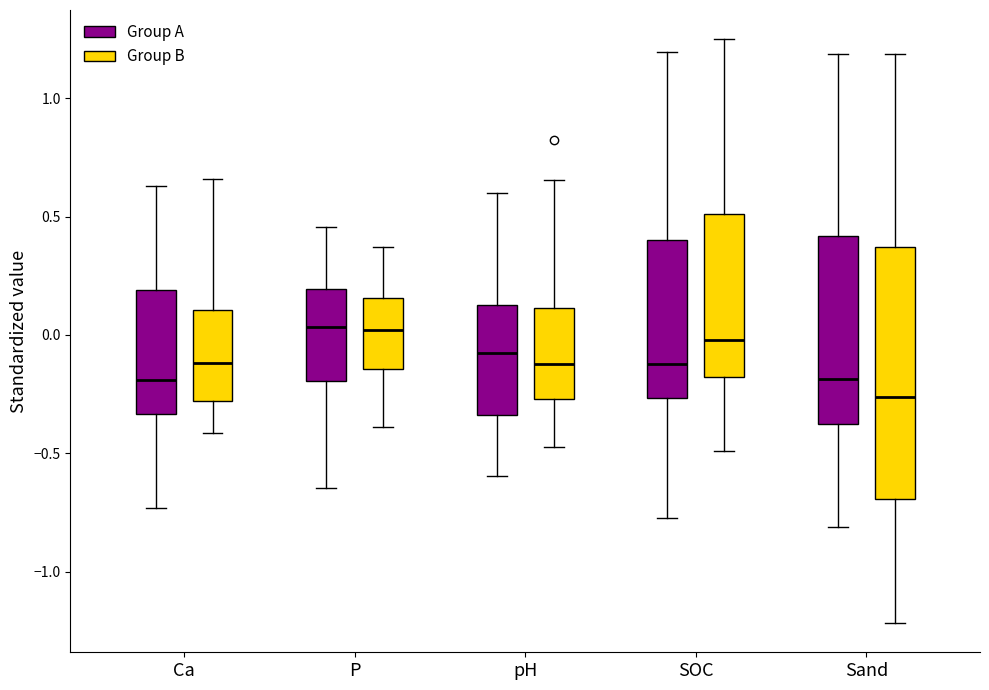

Reading left to right, transcribe this box plot: for each box, give where its median line is, the range the box spans, and where its two whiskers end, as read against the y-axis. The values are not printed on the chart, so give them approximately, as read against the axis.

Ca (Group A): median -0.20, box -0.35 to 0.20, whiskers -0.75 to 0.65
Ca (Group B): median -0.10, box -0.30 to 0.10, whiskers -0.40 to 0.65
P (Group A): median 0.05, box -0.20 to 0.20, whiskers -0.65 to 0.45
P (Group B): median 0.00, box -0.15 to 0.15, whiskers -0.40 to 0.35
pH (Group A): median -0.10, box -0.35 to 0.10, whiskers -0.60 to 0.60
pH (Group B): median -0.10, box -0.25 to 0.10, whiskers -0.45 to 0.65
SOC (Group A): median -0.10, box -0.25 to 0.40, whiskers -0.75 to 1.20
SOC (Group B): median 0.00, box -0.20 to 0.50, whiskers -0.50 to 1.25
Sand (Group A): median -0.20, box -0.40 to 0.40, whiskers -0.80 to 1.20
Sand (Group B): median -0.25, box -0.70 to 0.35, whiskers -1.20 to 1.20